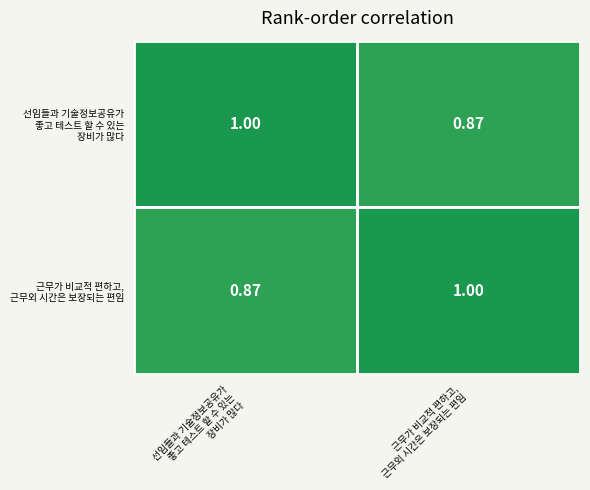

Count the number of data series in this chart.

2